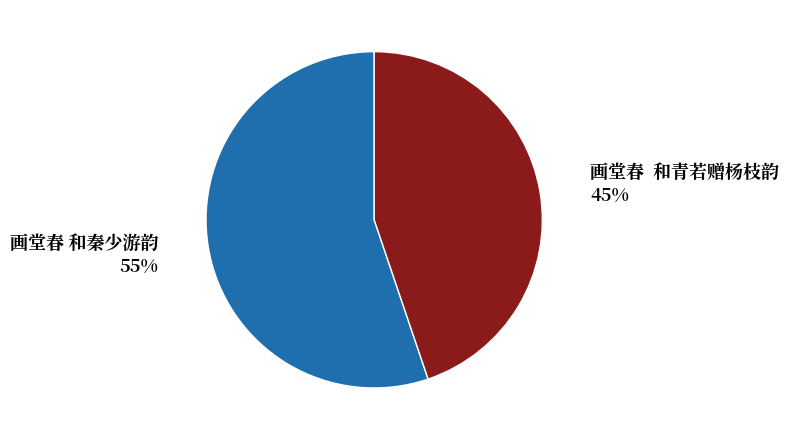

Which category has the smallest portion of the pie?

画堂春  和青若赠杨枝韵